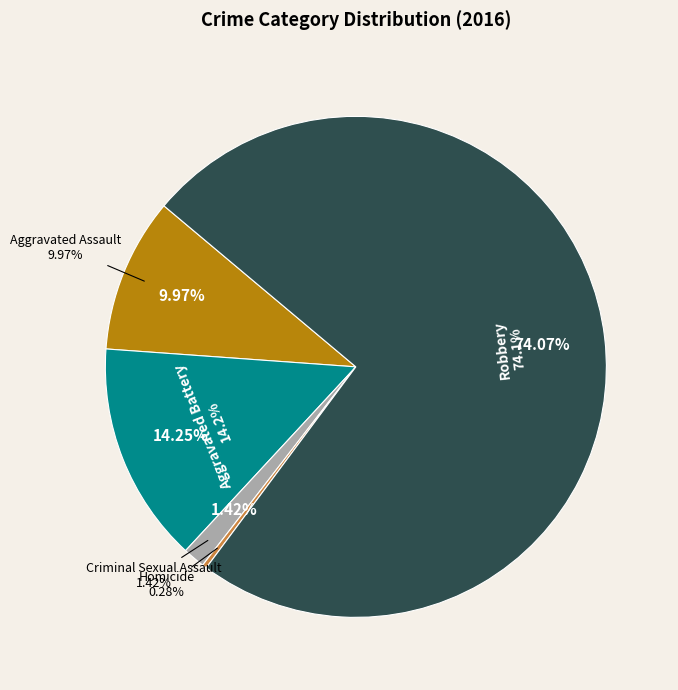

Does Robbery represent more than half of the total?

Yes